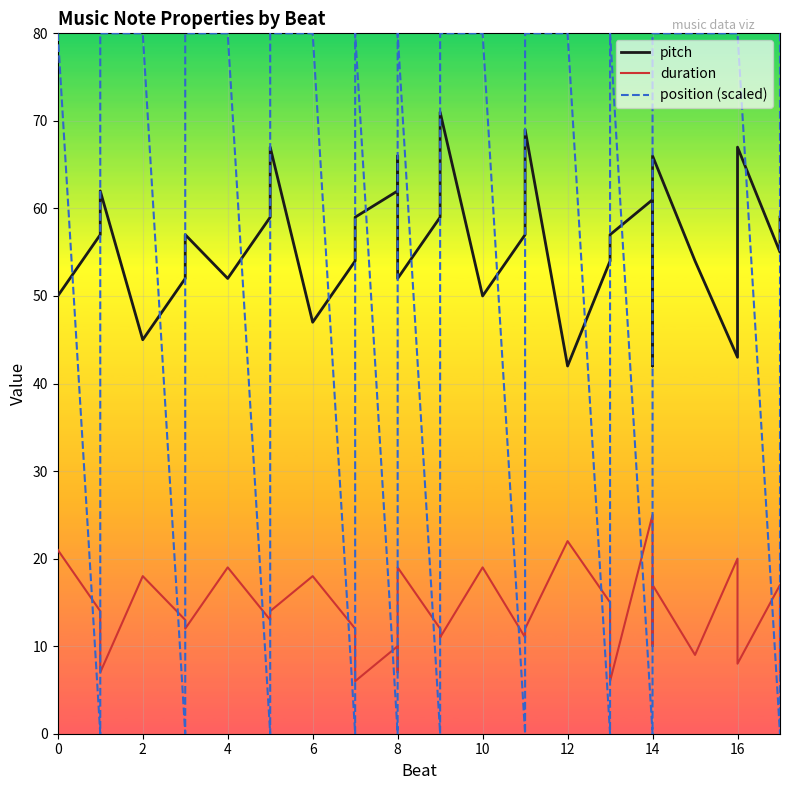

Is the value of pitch at 28 greater than the value of position (scaled) at 12?

No